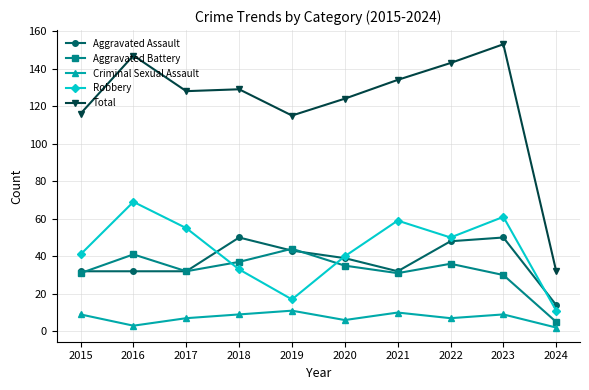

Rank the series at 2024 from highest to lowest value.

Total, Aggravated Assault, Robbery, Aggravated Battery, Criminal Sexual Assault